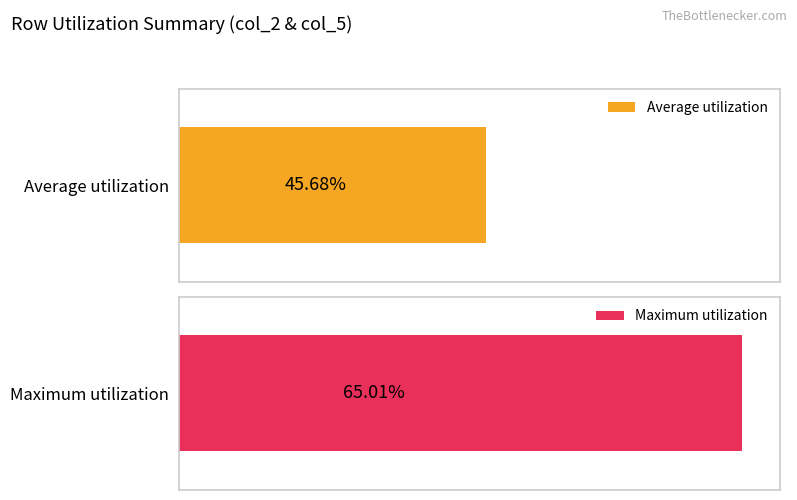

What are all the series names shown in the legend?

Average utilization, Maximum utilization